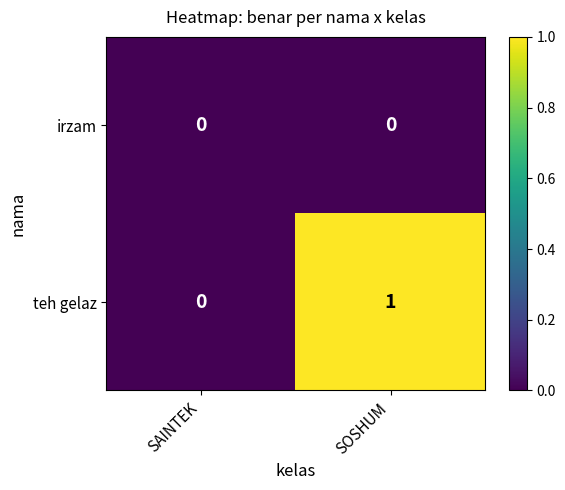

The irzam series shows 0 at SAINTEK. True or false?

True